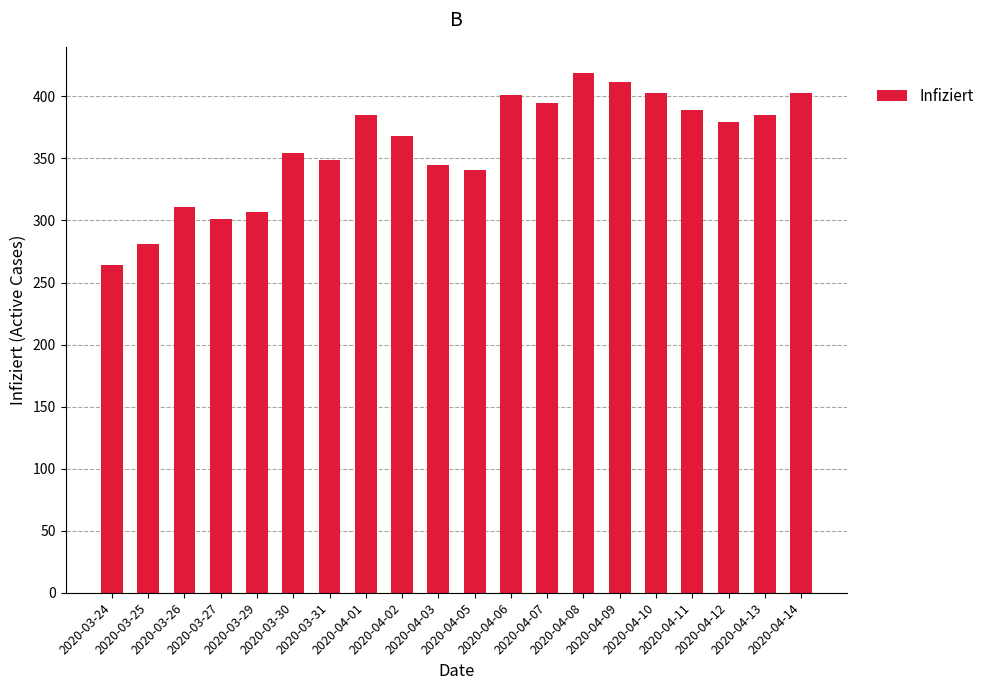

Approximately how many times larger is the value at 2020-04-05 compared to 2020-04-12?

0.9